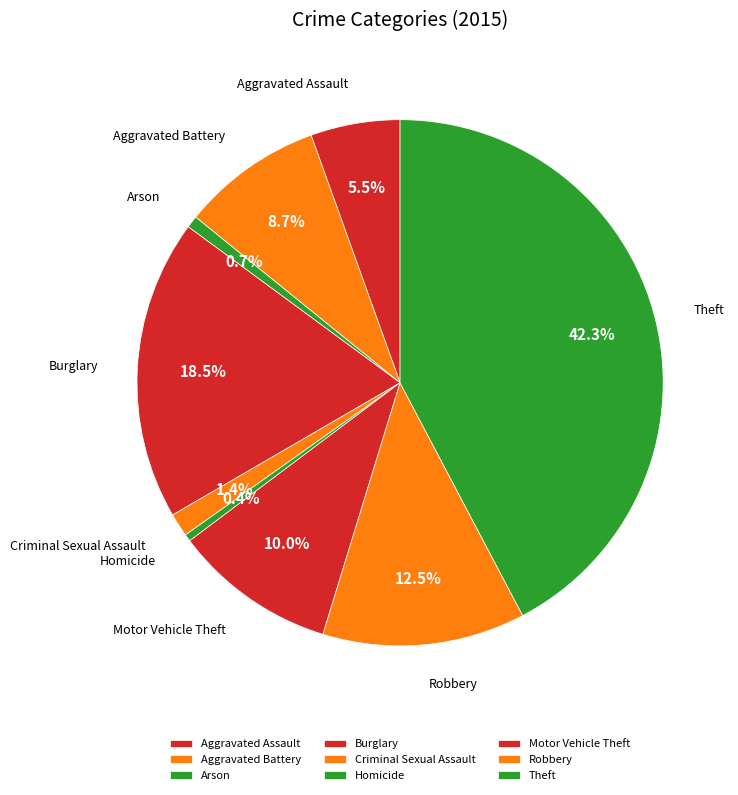

To the nearest percent, what is the difference between the largest and smallest slice percentages?

42%